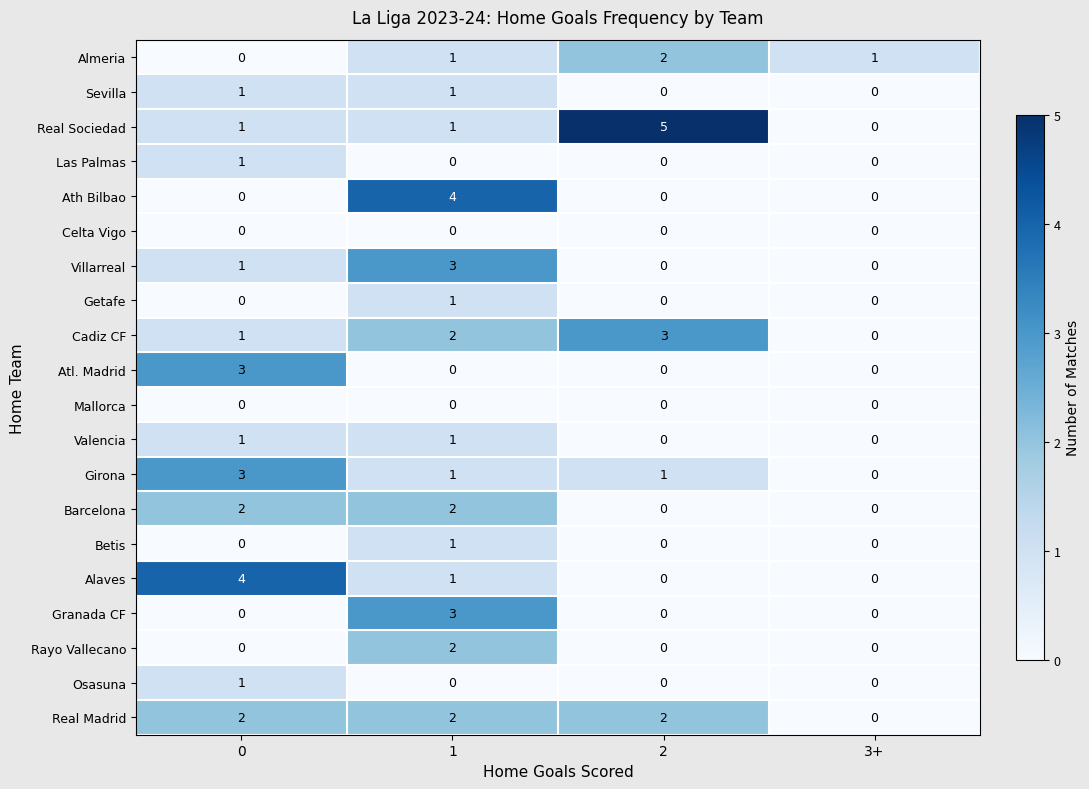

How many series are shown in this chart?

20